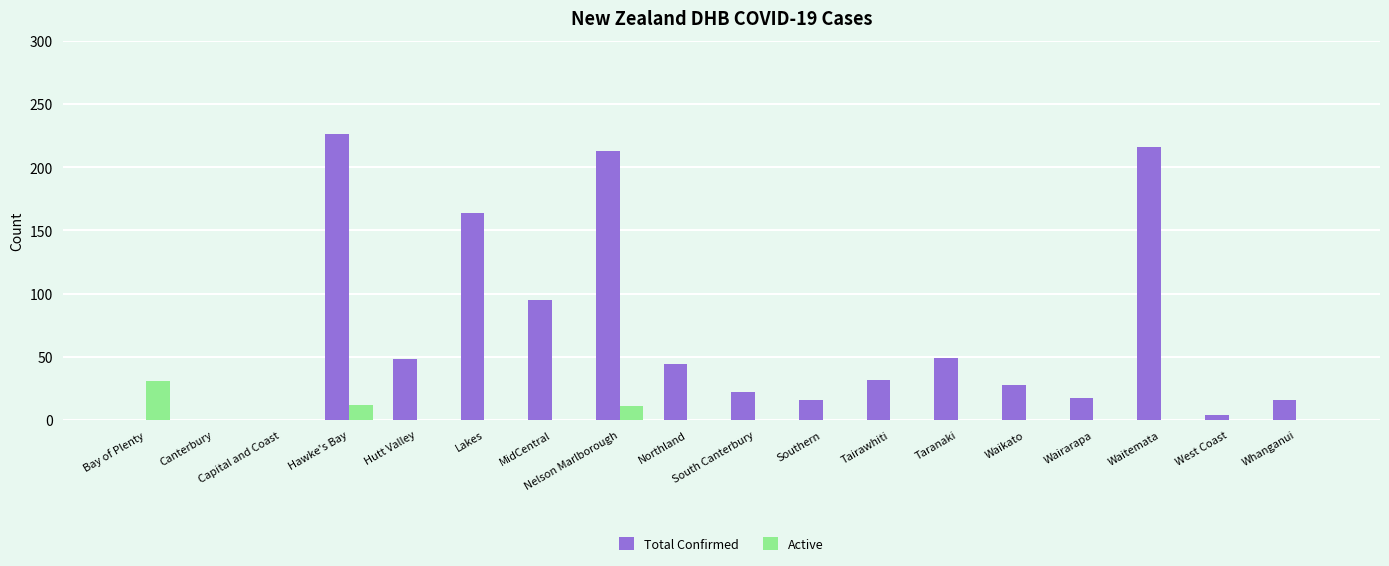

Which series has the largest total across all categories?

Total Confirmed